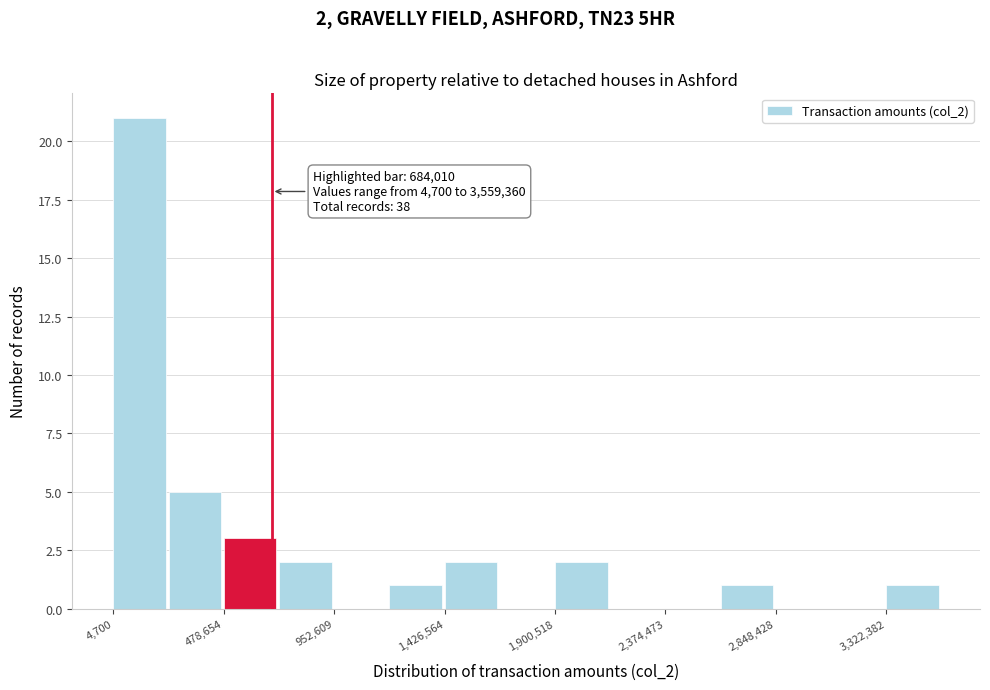

Over which range of the x-axis is the bar tallest?

0 to 250000